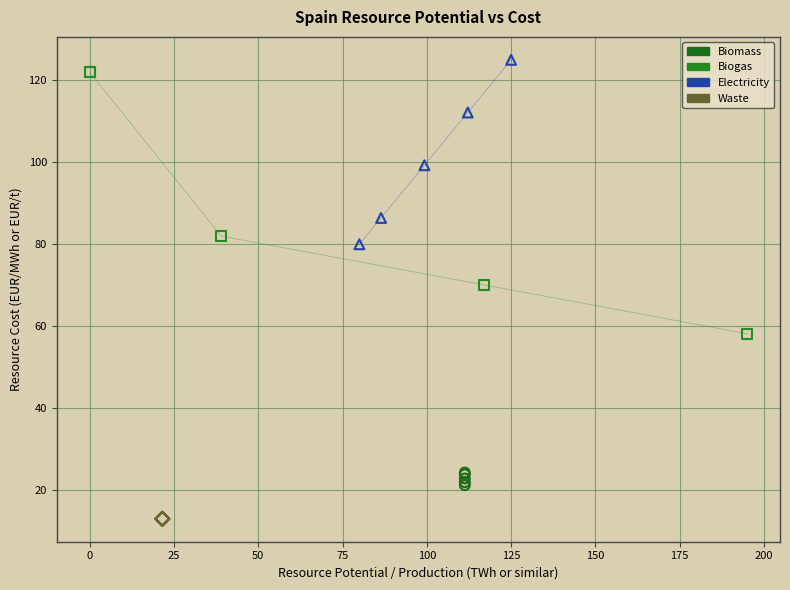

Which series reaches the minimum Y coordinate?

Waste